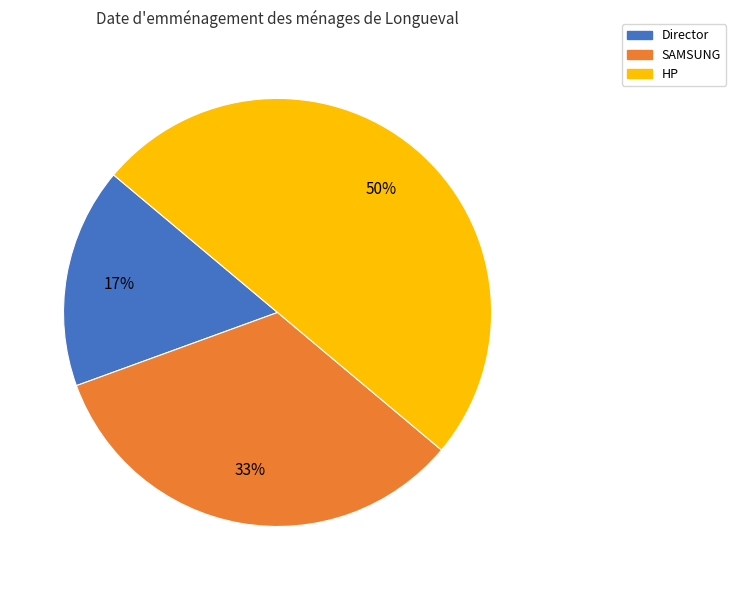

Is the sum of HP and Director greater than half?

Yes